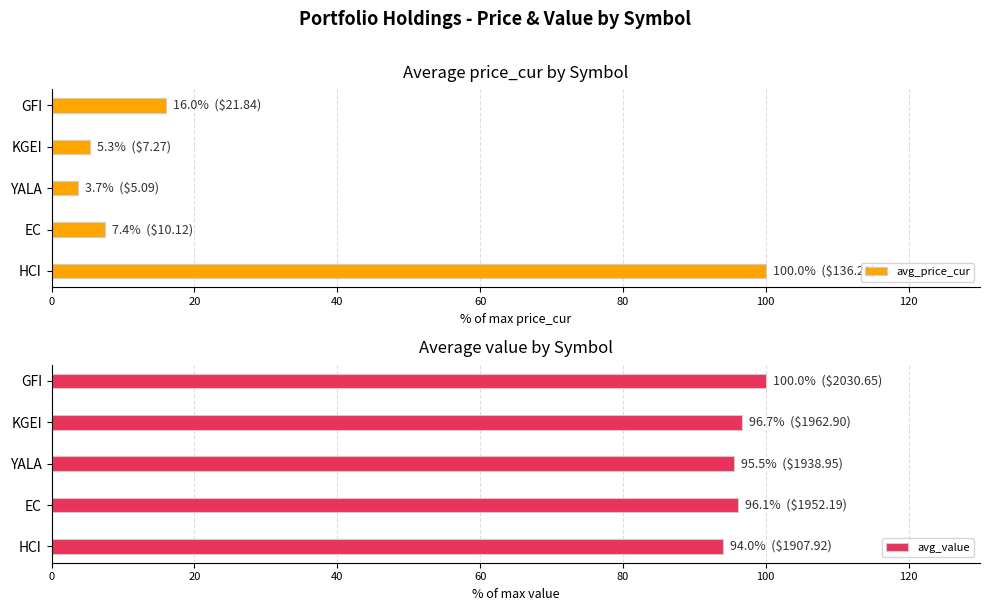

The value of avg_price_cur at KGEI is 5.3. True or false?

True